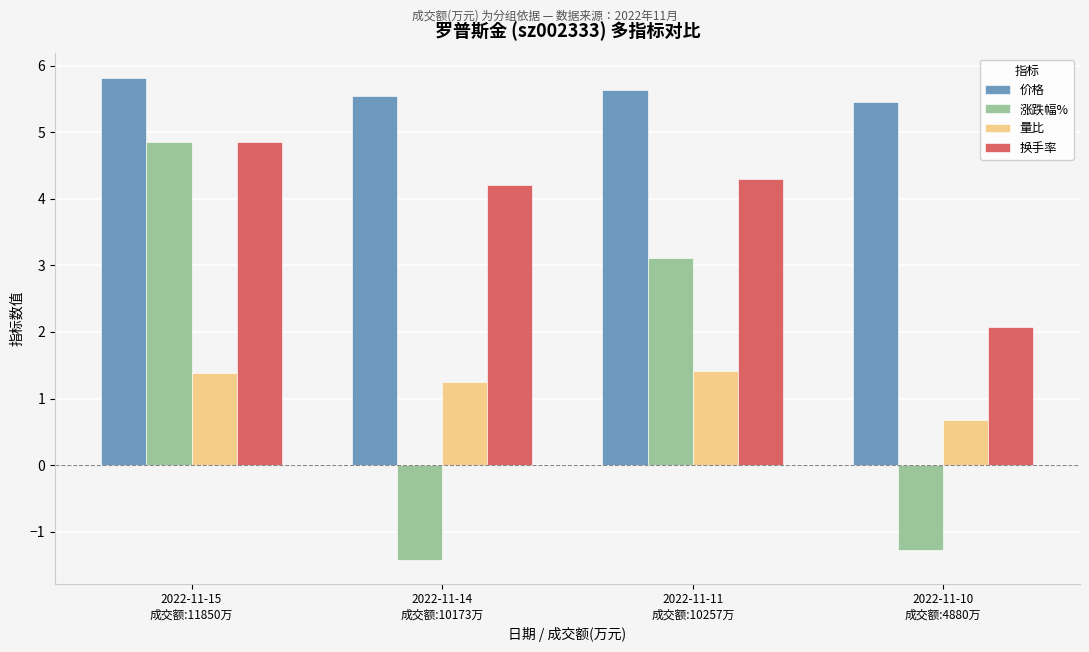

Count the number of categories in the chart.

4